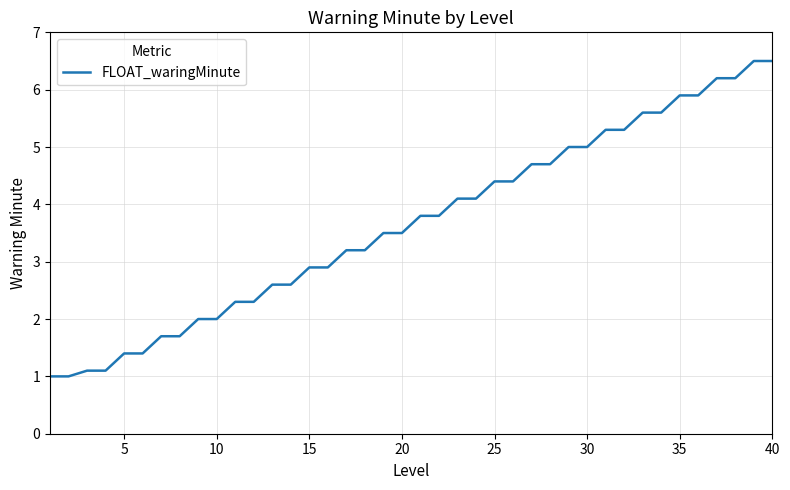

What is the smallest value displayed?

1.0